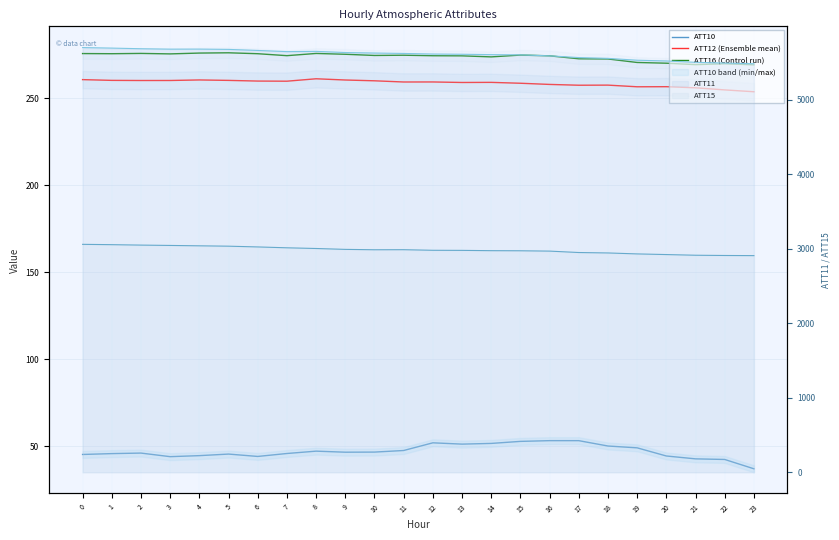

Which label corresponds to the smallest value in the chart?

23